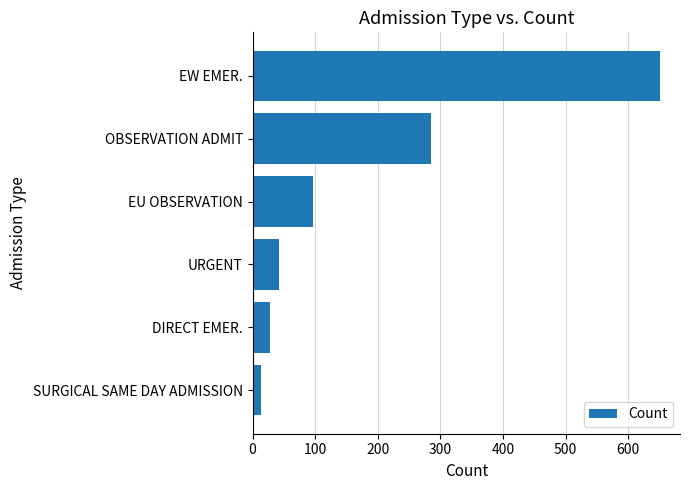

True or false: the data shows 28 at DIRECT EMER..

True